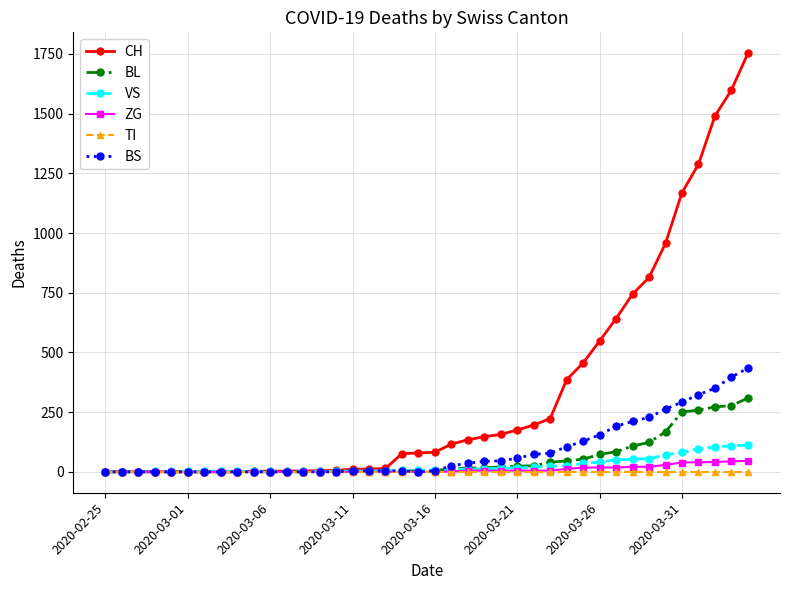

What is the greatest value displayed?

1753